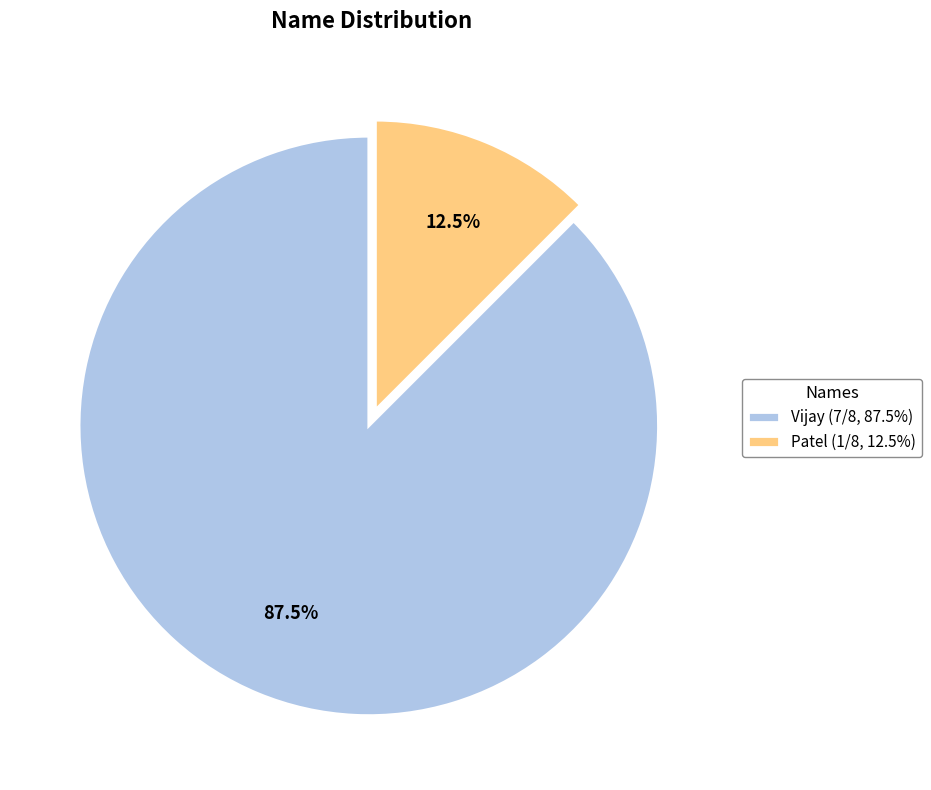

True or false: Patel accounts for 20% of the total.

False